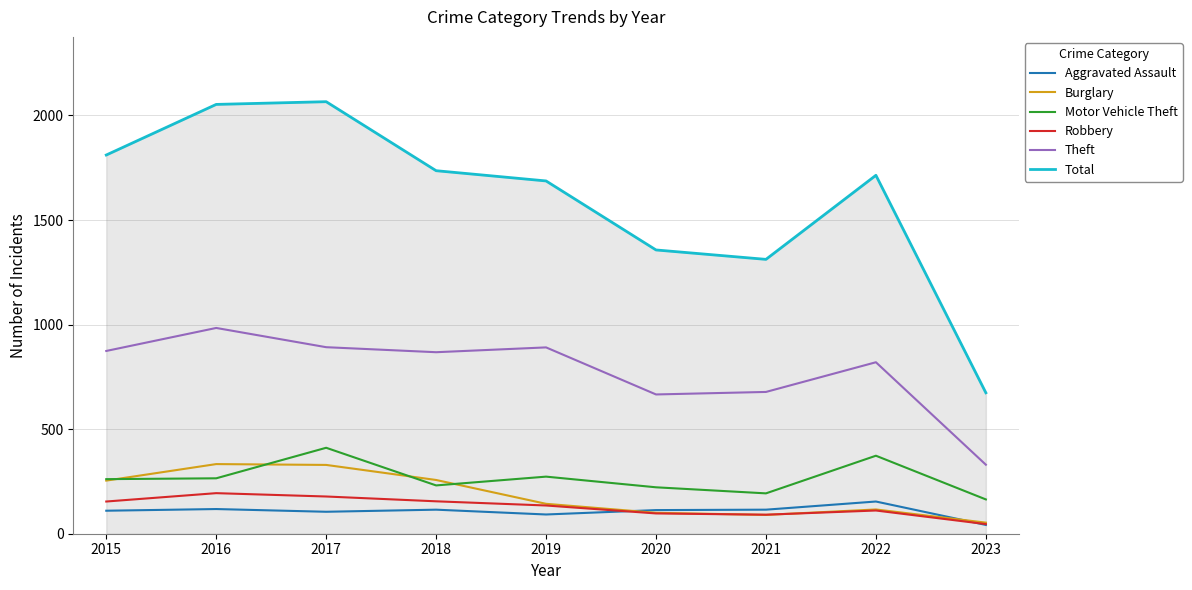

Which series has the widest spread of values?

Total